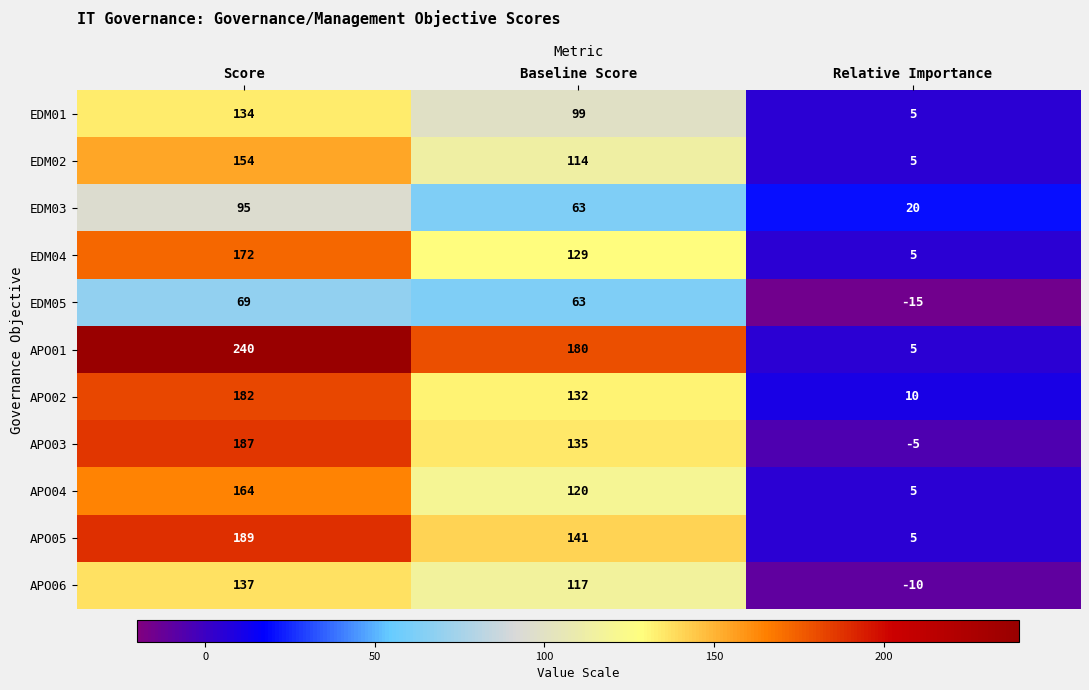

The value of EDM04 at Score is 172. True or false?

True